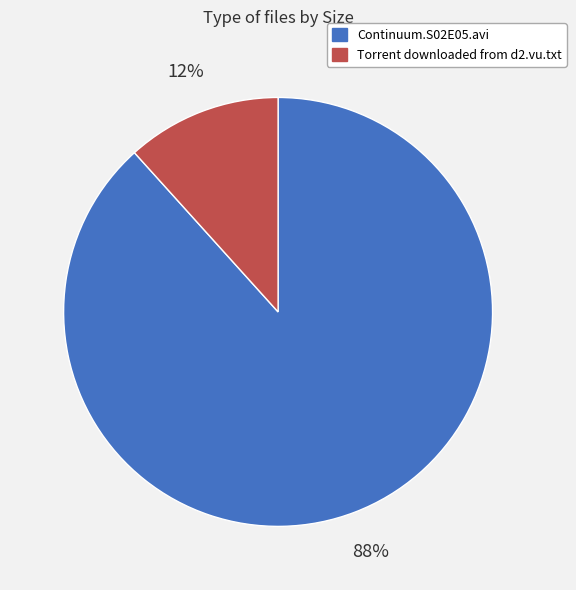

To the nearest percent, what is the combined percentage of Continuum.S02E05.avi and Torrent downloaded from d2.vu.txt?

100%